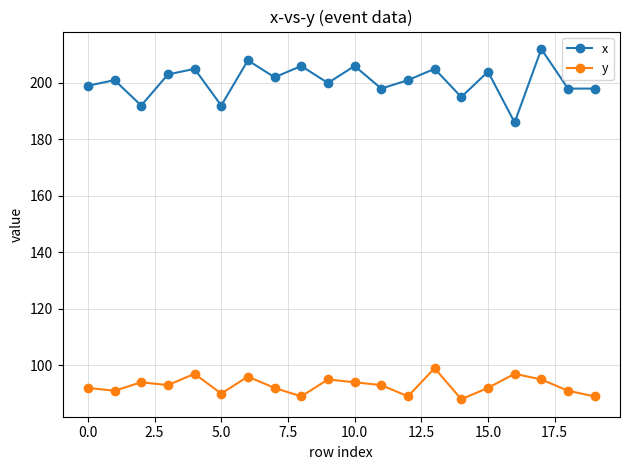

What is the difference between the maximum and minimum values in the y series?

11